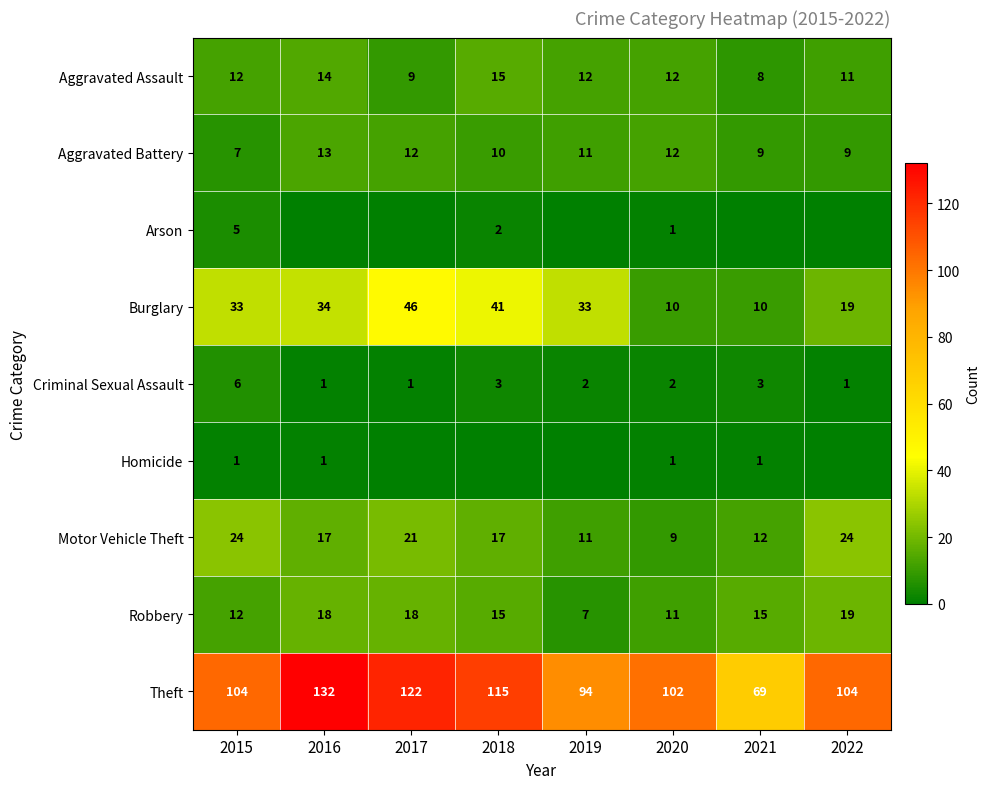

At which label does Aggravated Battery reach its minimum?

2015